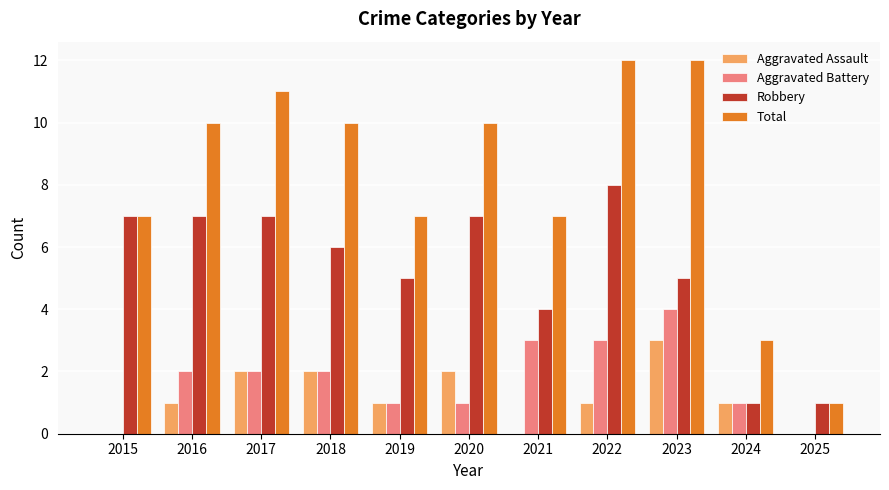

Which category has the highest value in the Aggravated Battery series?

2023